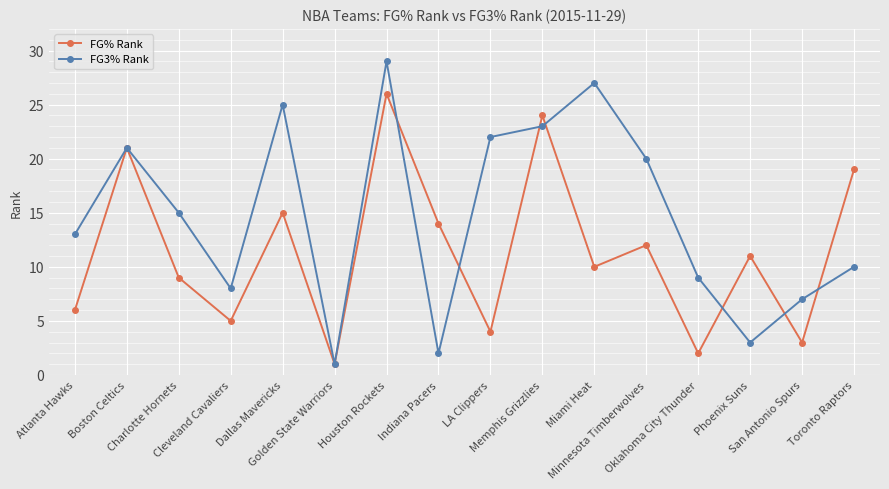

What is the label of the 12th point from the right?

Dallas Mavericks